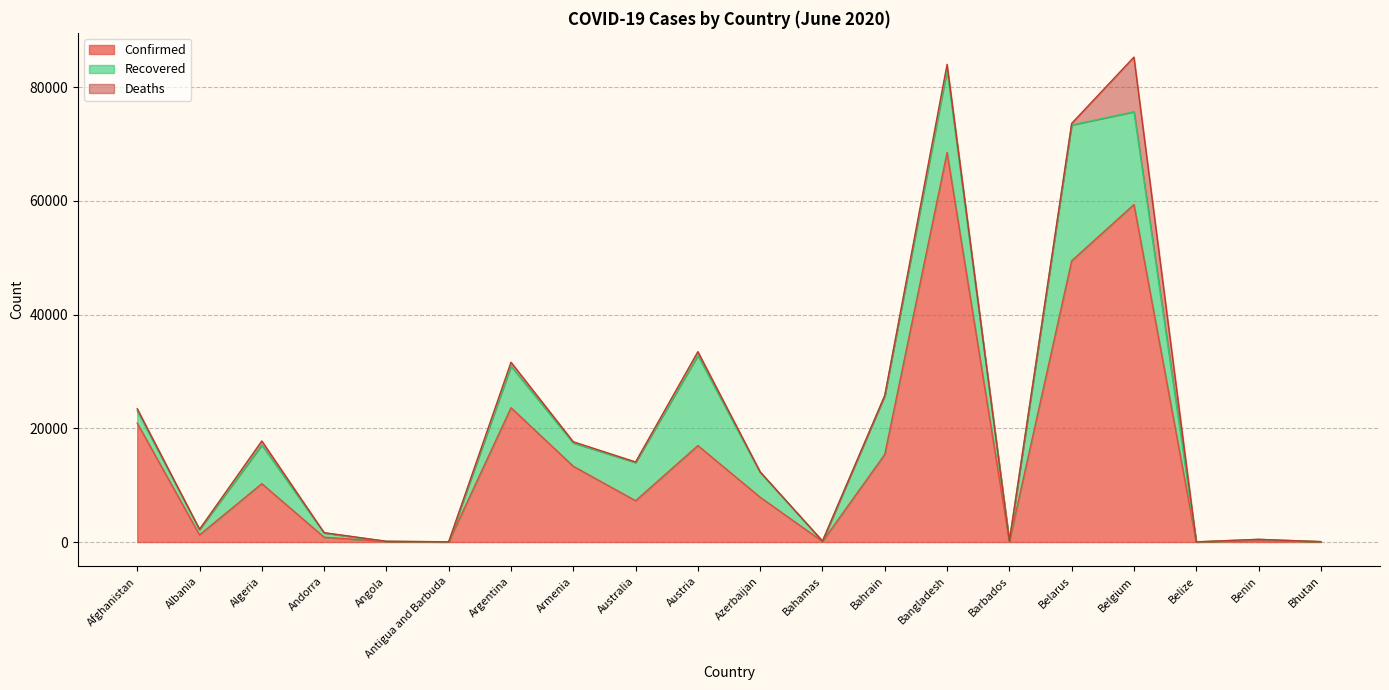

How many data points in Confirmed are above 7876?

9